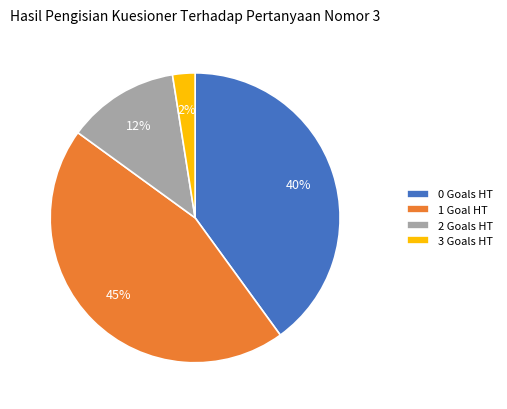

Which slice is the smallest?

3